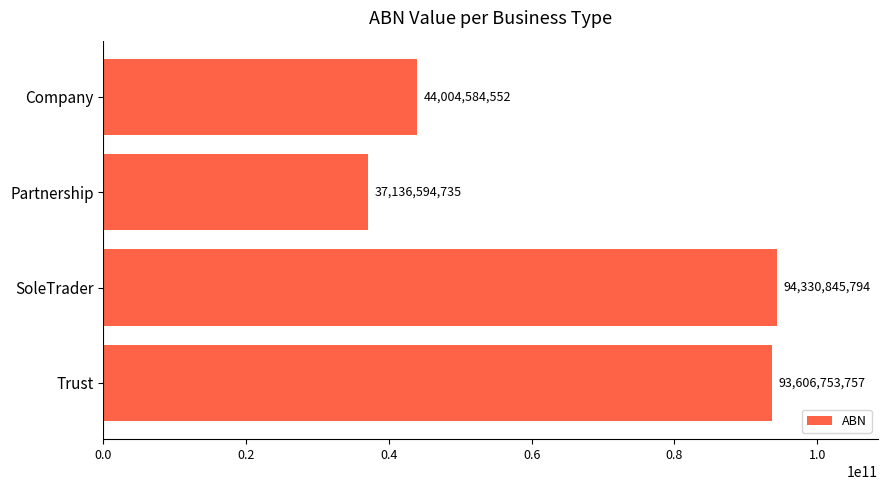

Reading top to bottom, transcribe all the data shown in this chart.

44004584552	37136594735	94330845794	93606753757